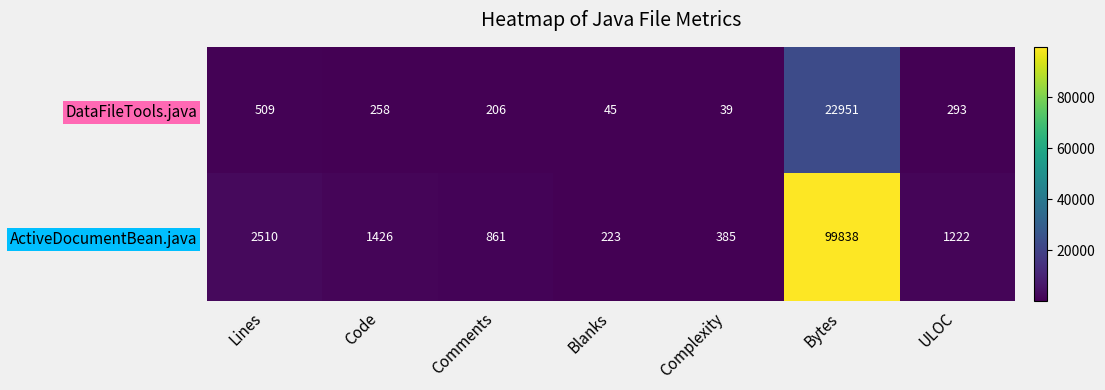

What is the smallest value displayed?

39